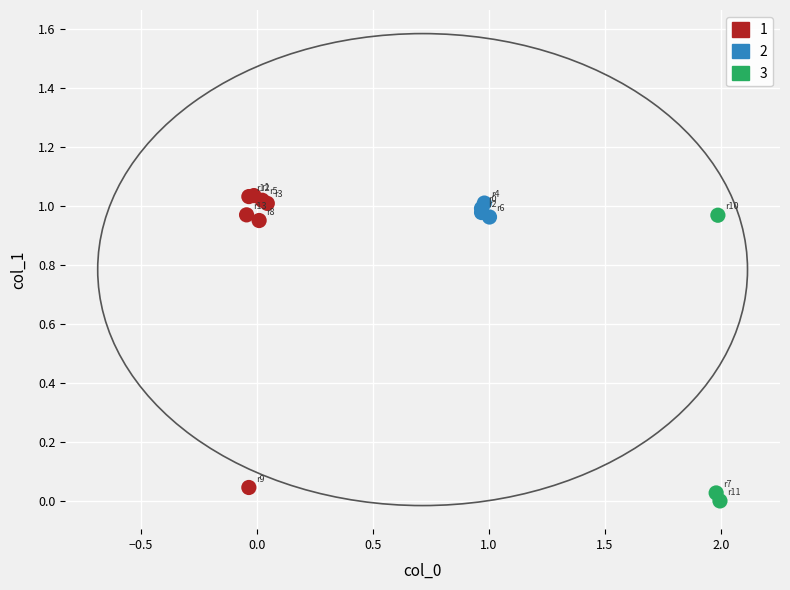

Which series has the widest spread of Y values?

1